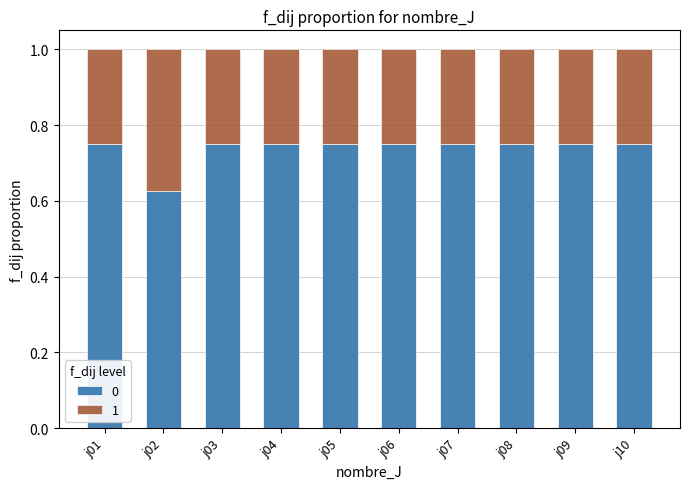

At j09, list the series in order from smallest to largest.

1, 0